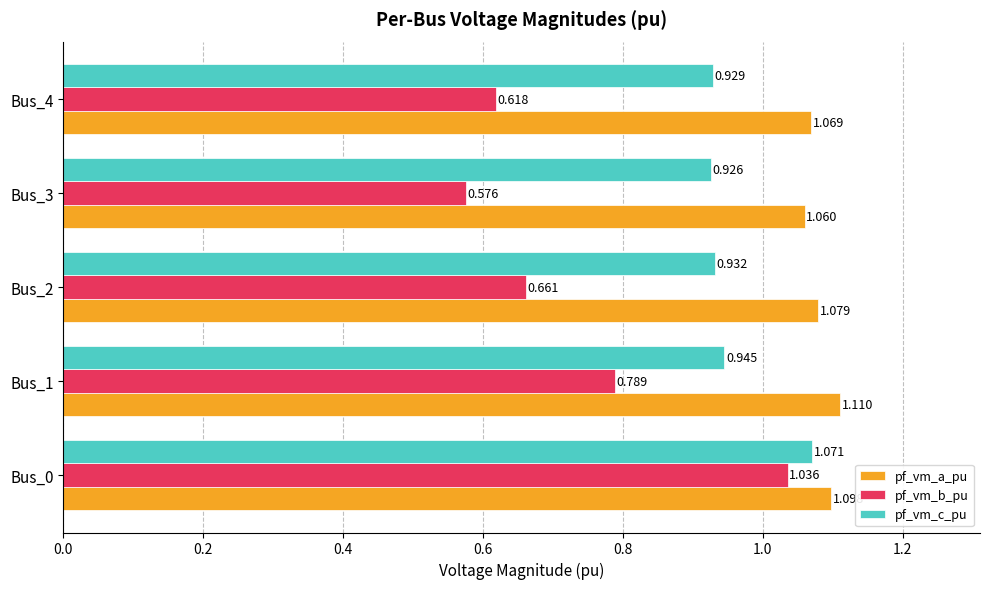

List the labels in order of pf_vm_b_pu value, smallest first.

Bus_3, Bus_4, Bus_2, Bus_1, Bus_0